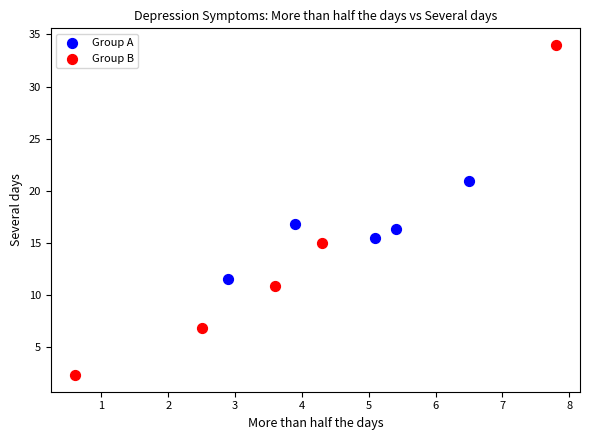

Which series has the largest Y range (max minus min)?

Group B